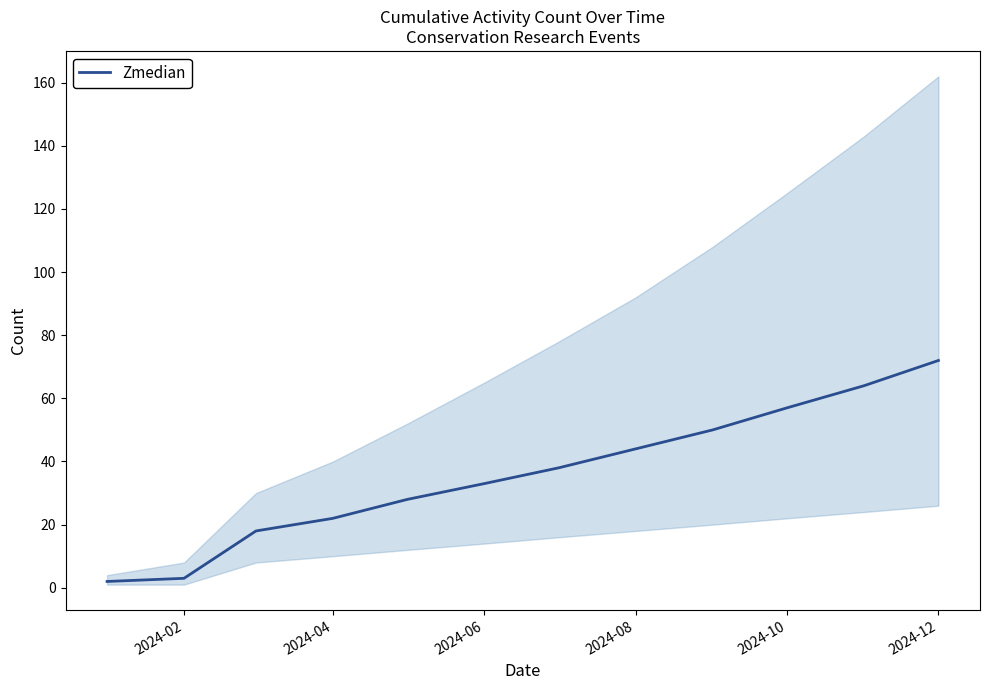

True or false: Zmedian has a value of 28 at 2024-10.

False